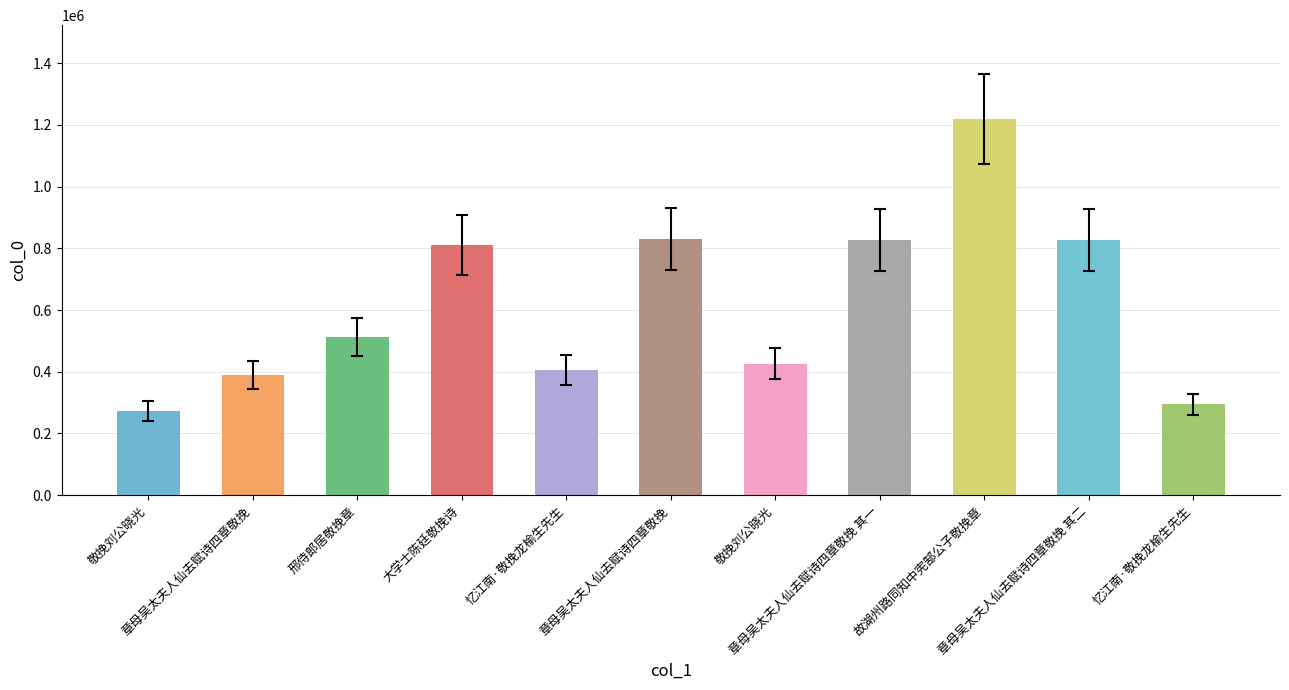

The value at 忆江南·敬挽龙榆生先生 is 294125. True or false?

True